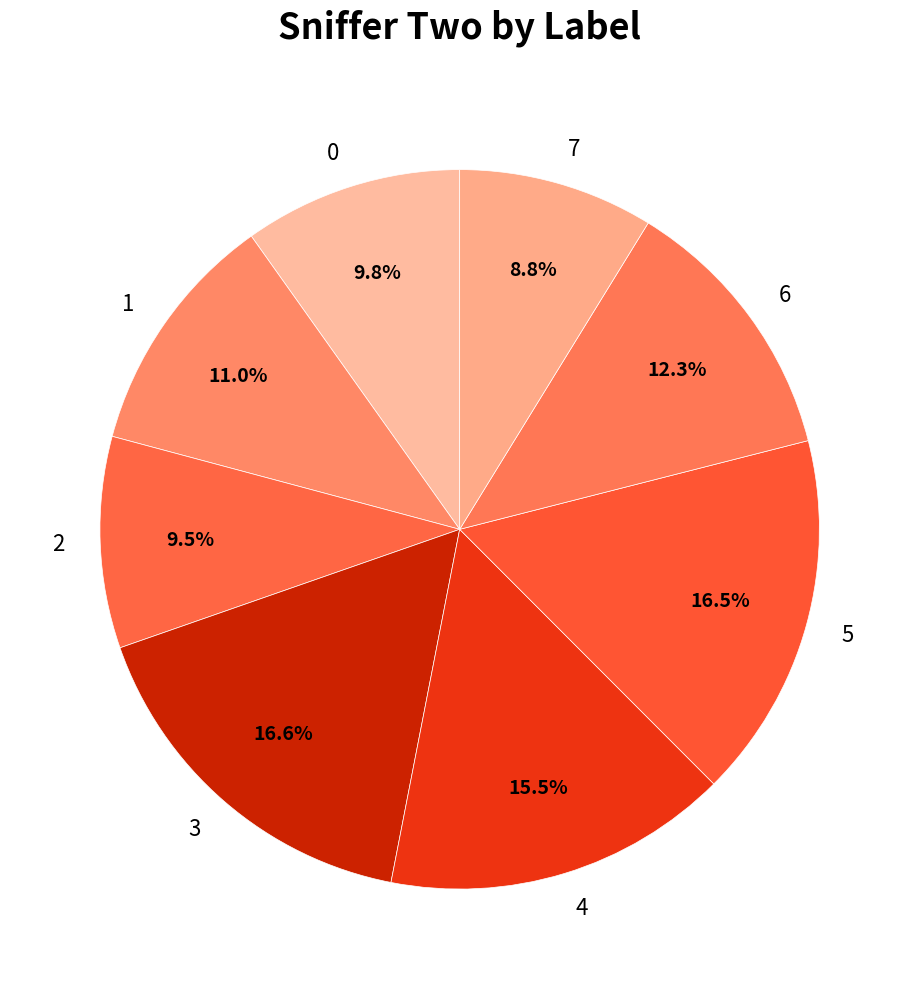

What percentage is the 6 slice, to the nearest percent?

12%